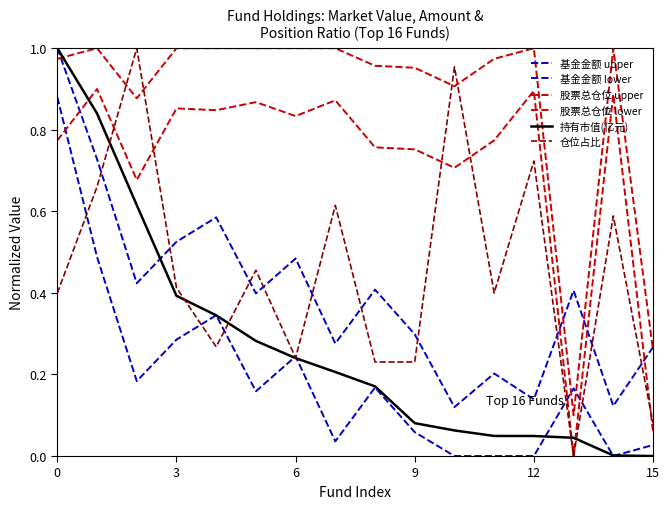

What is the label of the 11th point from the left?

10